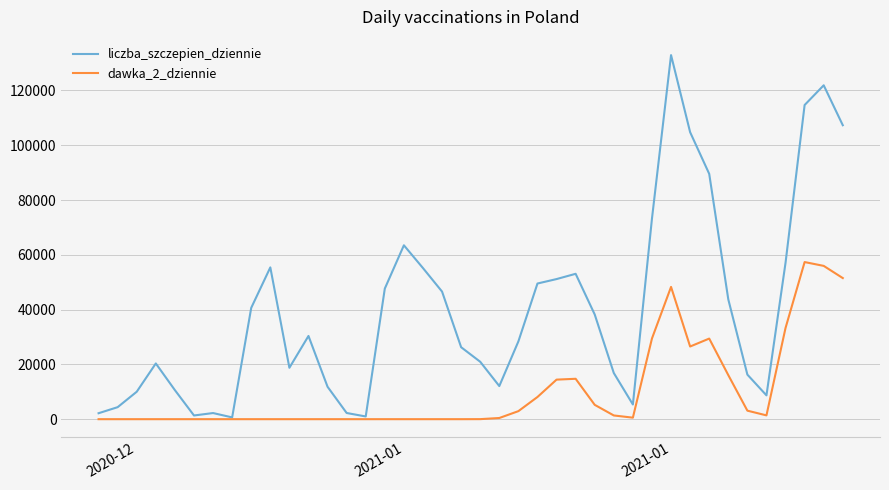

Which series has the largest total across all categories?

liczba_szczepien_dziennie